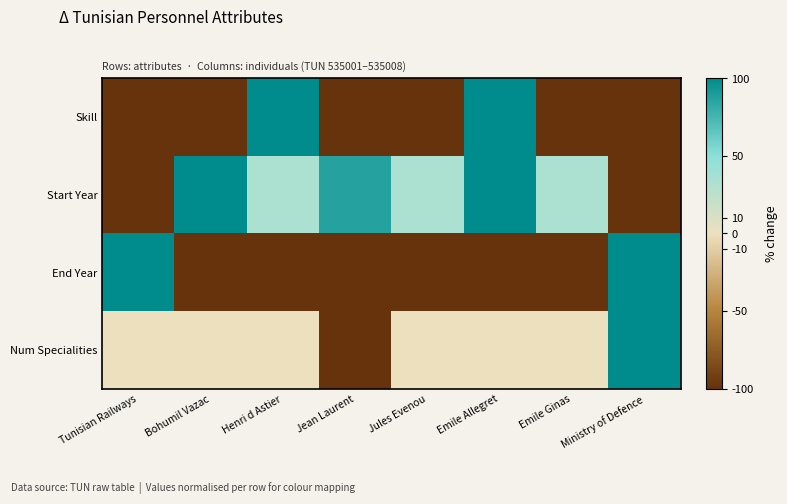

Which has a higher value, Bohumil Vazac or Jules Evenou?

Bohumil Vazac